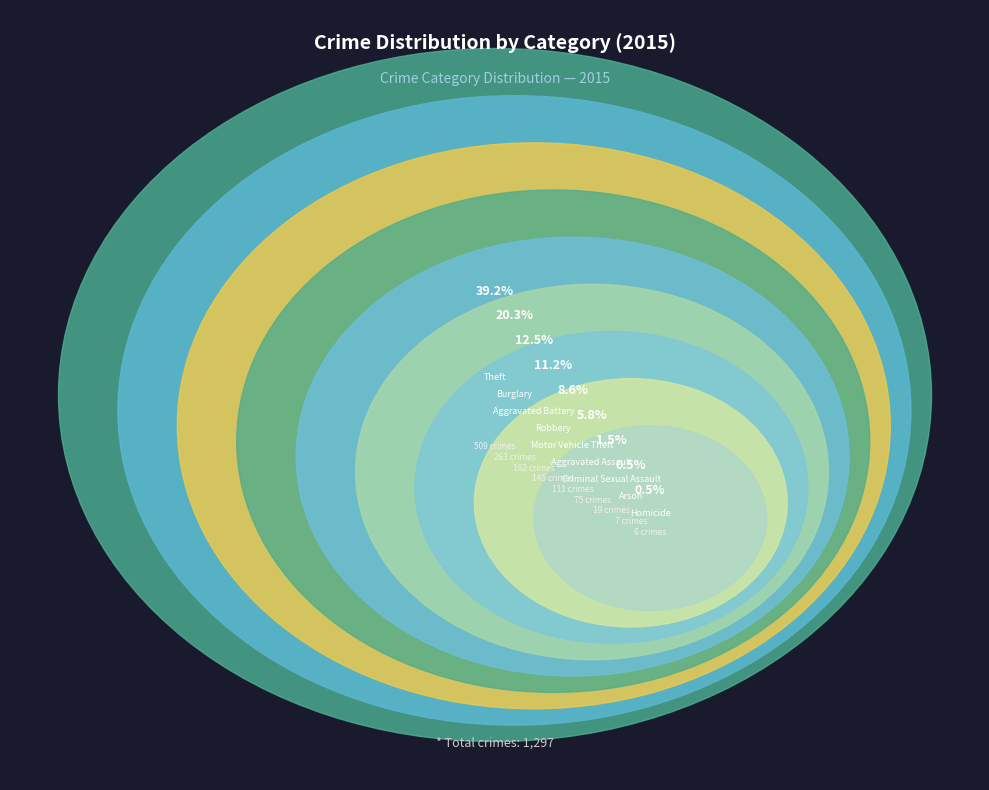

Count the number of slices in the pie.

9